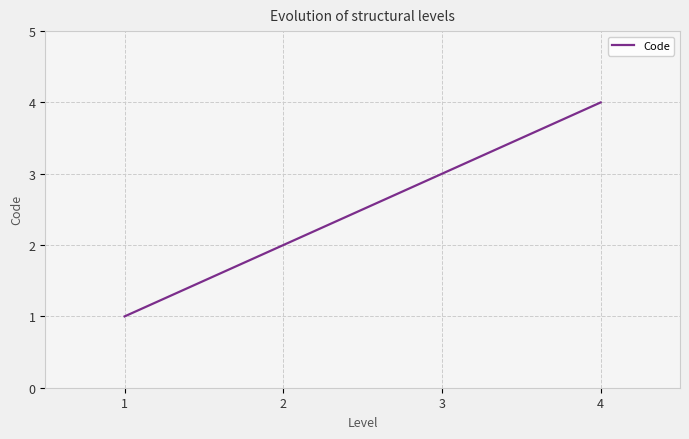

What is the change in value from 1 to 4?

+3